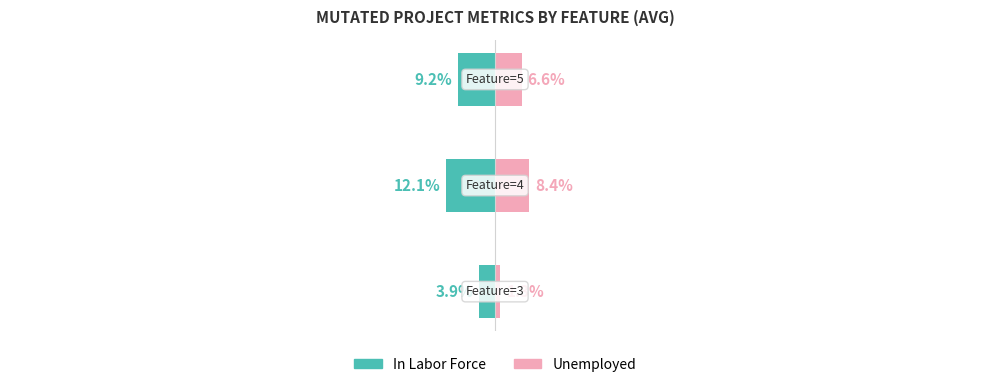

Does the chart contain stacked bars?

No